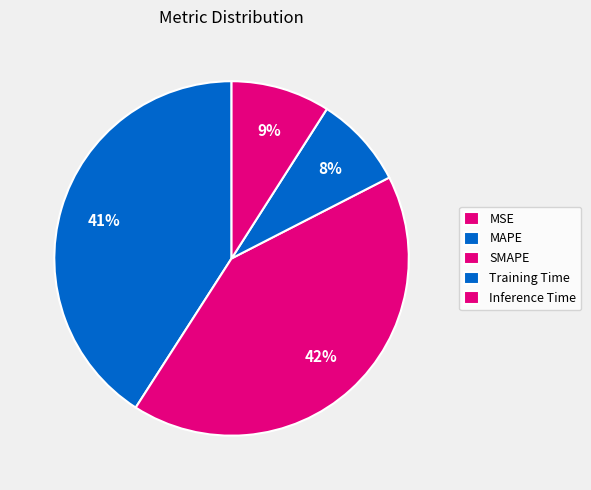

To the nearest percent, what is the difference between the largest and smallest slice percentages?

42%